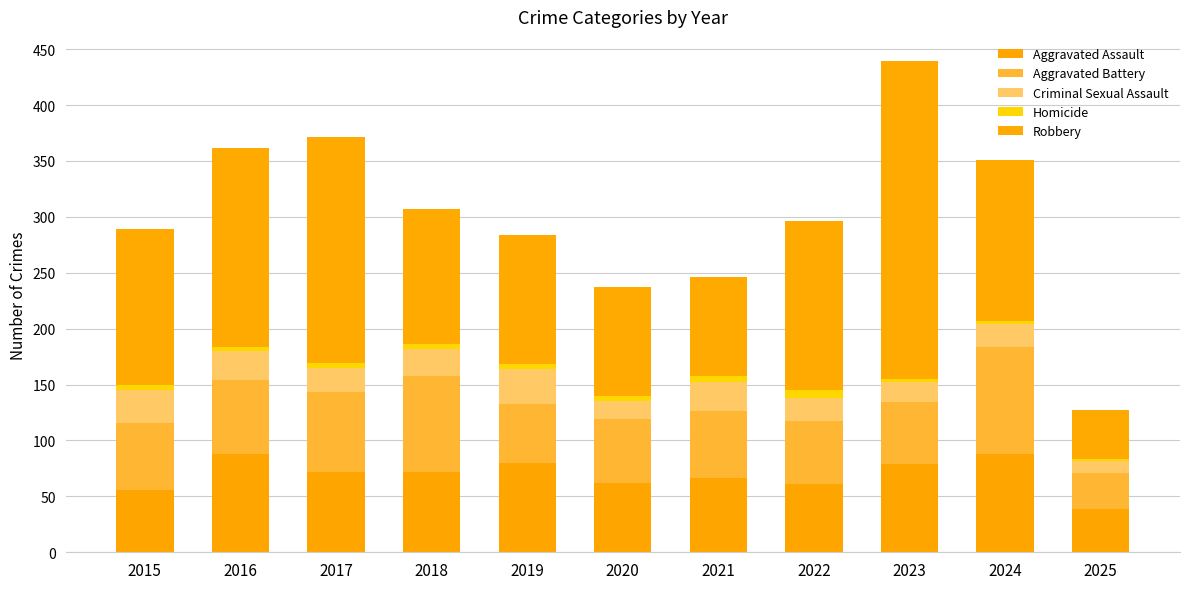

How many series are shown in this chart?

5